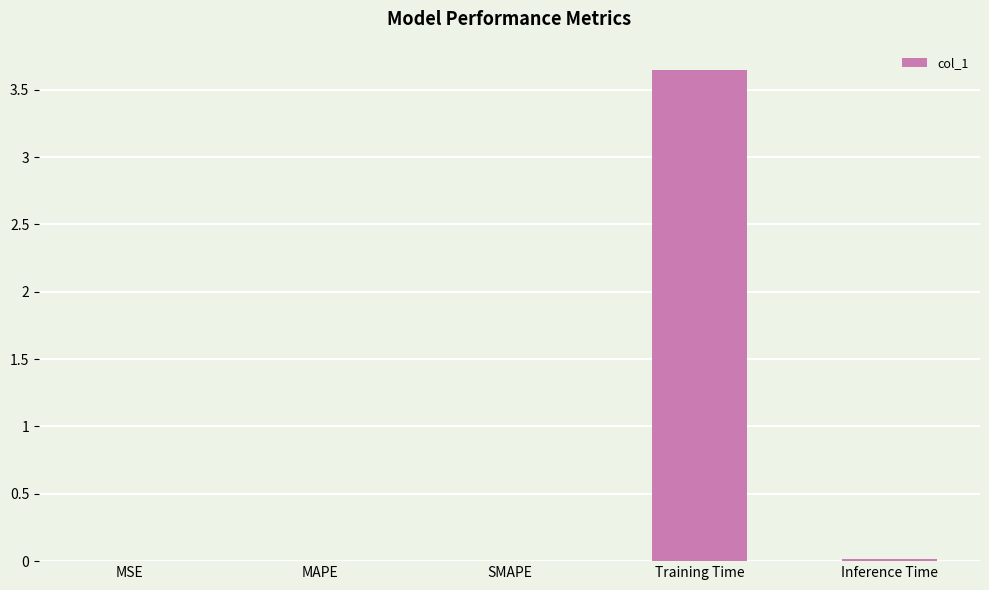

Which category has the highest value across all series?

Training Time